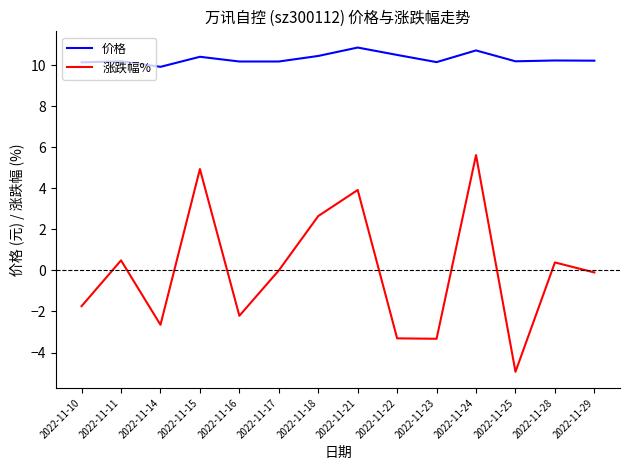

Rank the series by their average value, from lowest to highest.

涨跌幅%, 价格